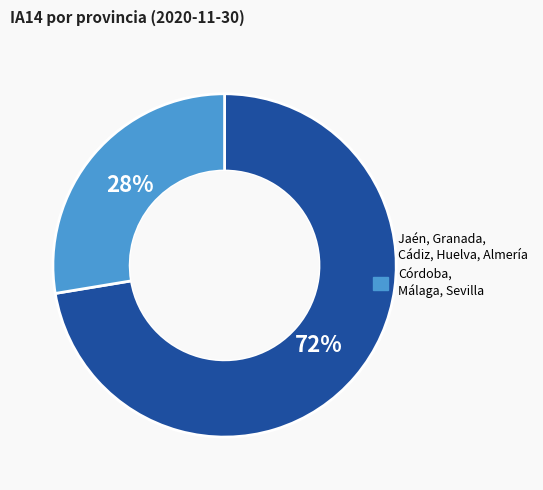

What percentage is the Jaén, Granada, Cádiz, Huelva, Almería slice, to the nearest percent?

72%